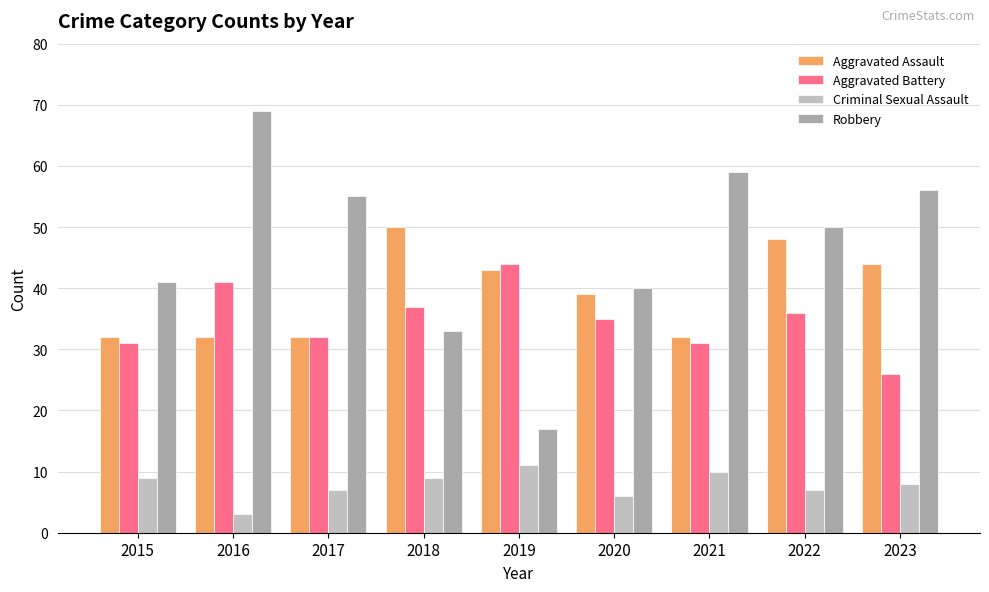

Rank the series by their maximum value, from highest to lowest.

Robbery, Aggravated Assault, Aggravated Battery, Criminal Sexual Assault